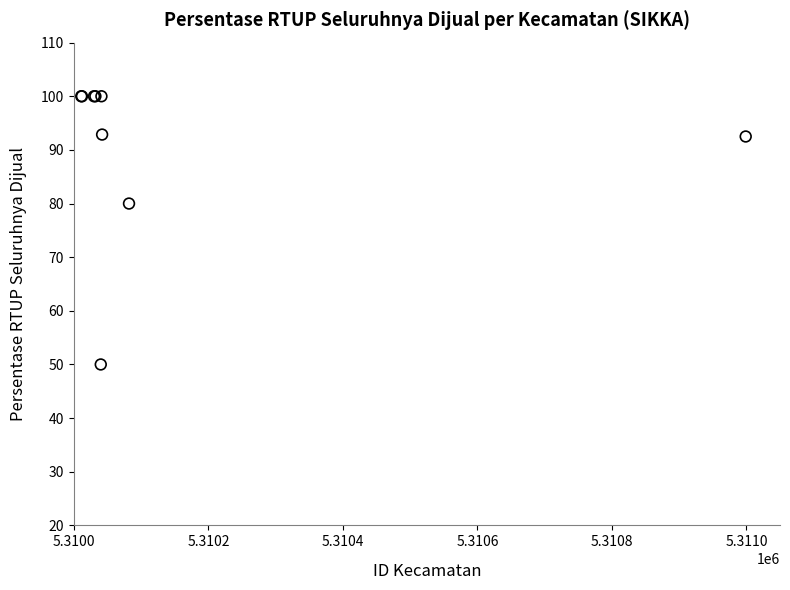

What Y value in the scatter plot is closest to 75?

80.0